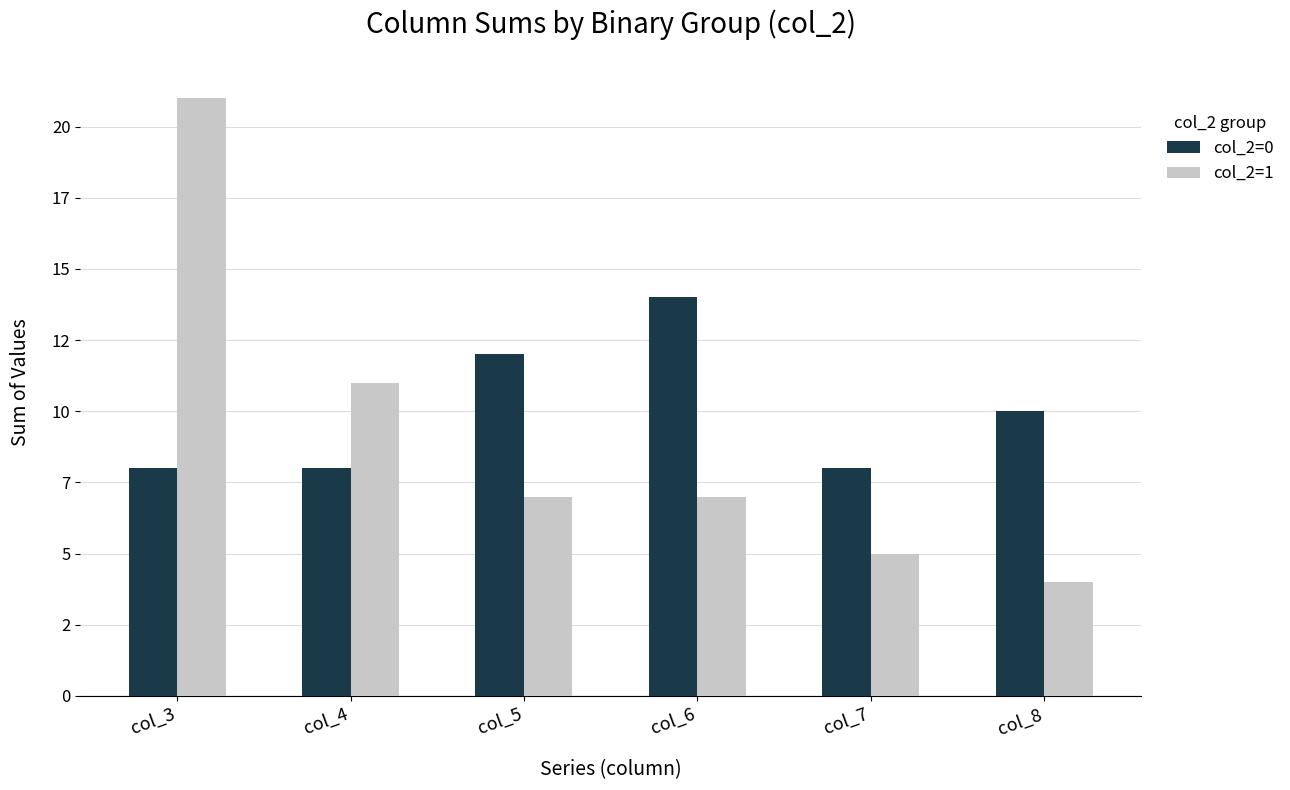

What is the difference between the col_2=0 values at col_7 and col_5?

4